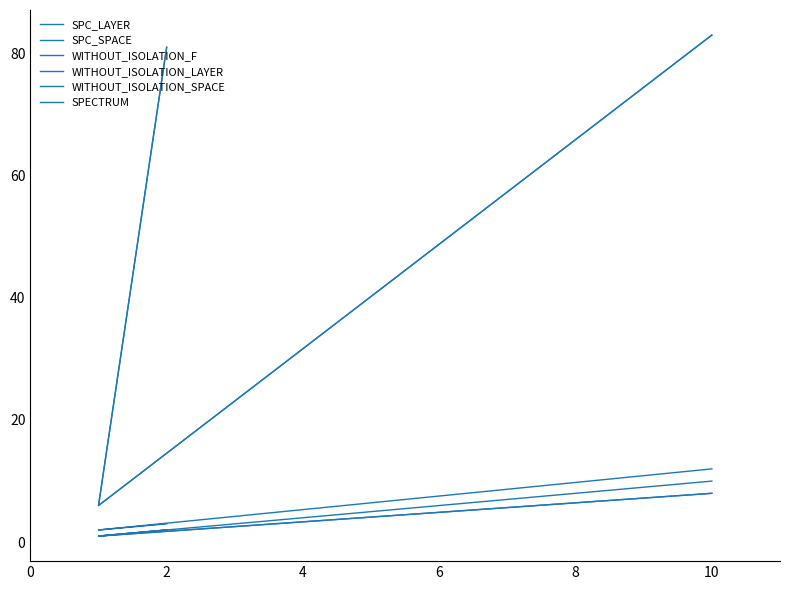

How many categories are shown in the chart?

3